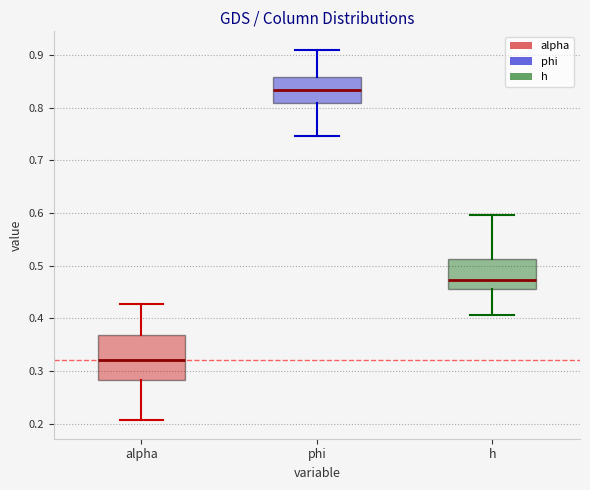

Which box's median line is the highest?

phi